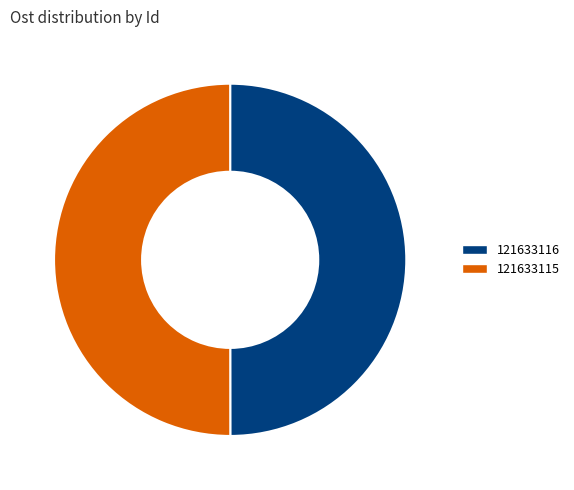

Do 121633116 and 121633115 together represent more than half of the pie?

Yes